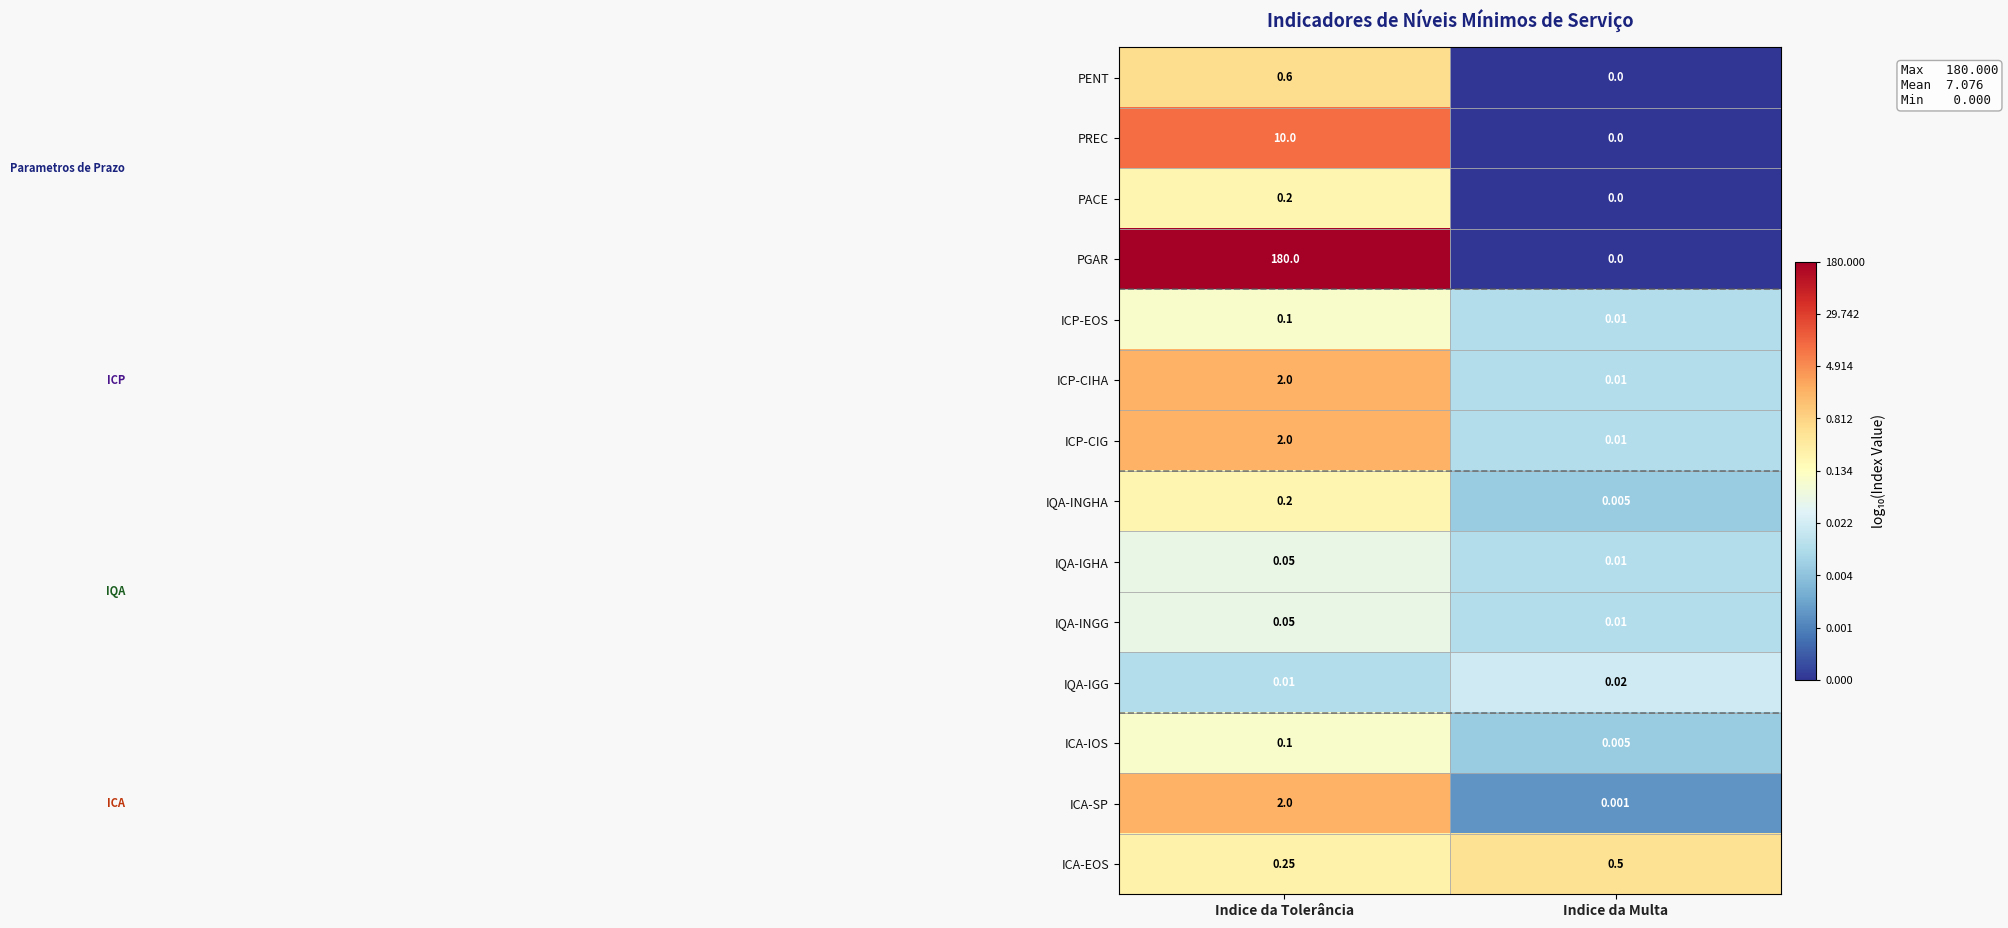

What is the spread (max minus min) of values at Indice da Multa?

0.5